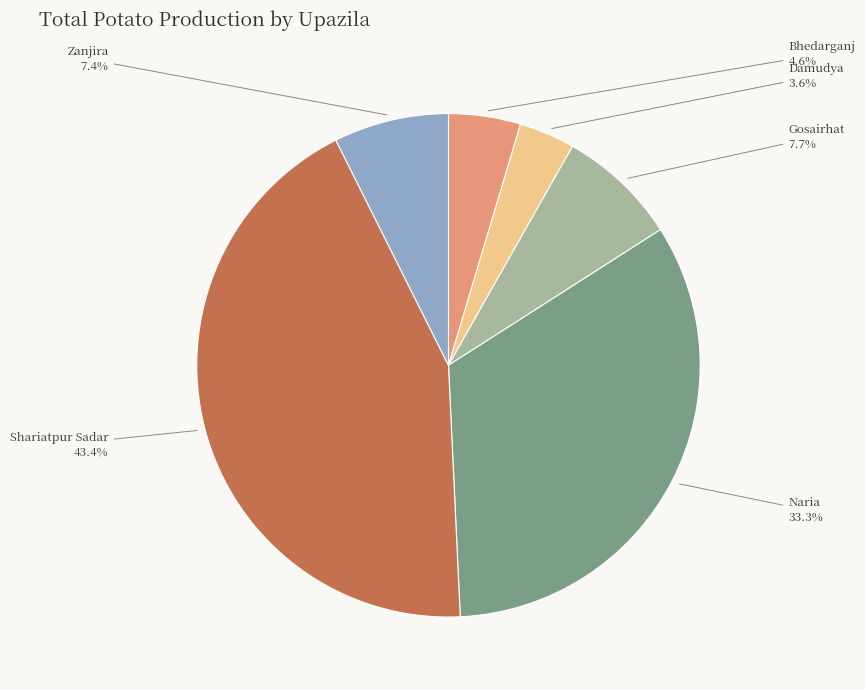

How many slices are in this pie chart?

6